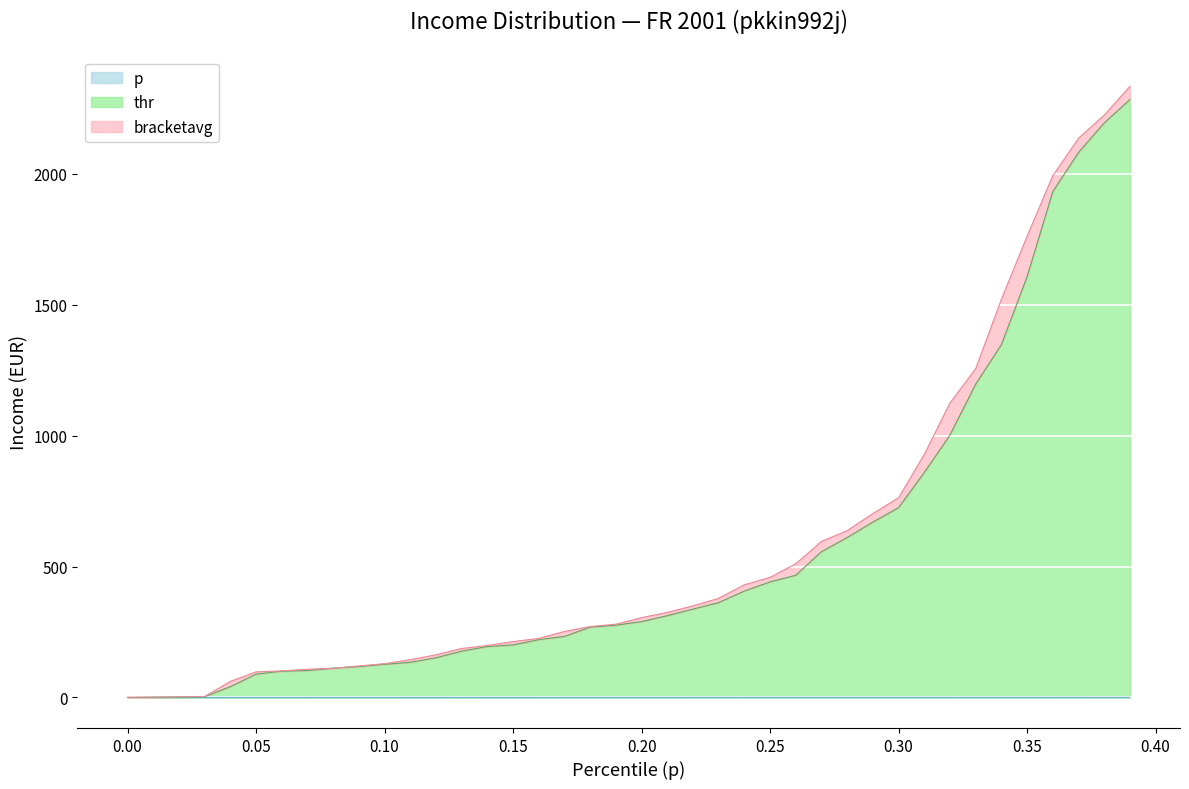

How many distinct data groups are displayed?

3